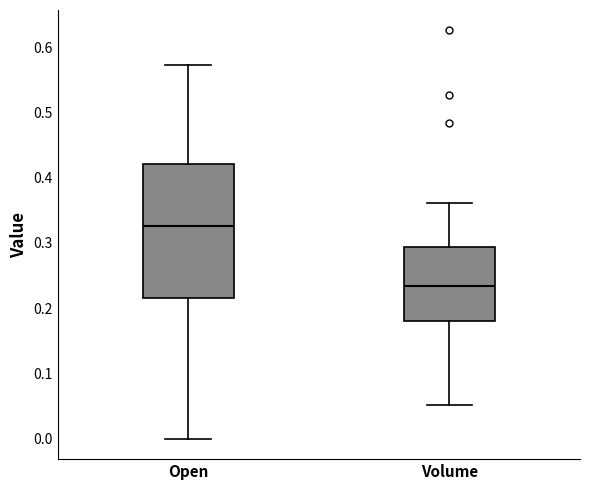

Where does the lower whisker of the box for Open end on the y-axis? The values are not printed on the chart, so give them approximately, as read against the axis.

0.00